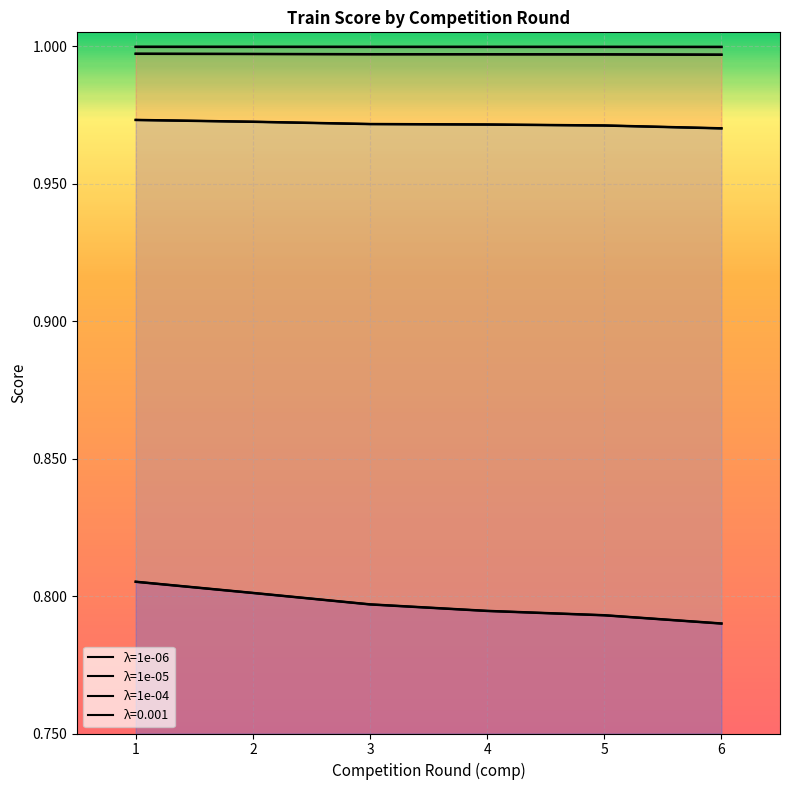

What value does the 0.001 series have at 5?

0.8